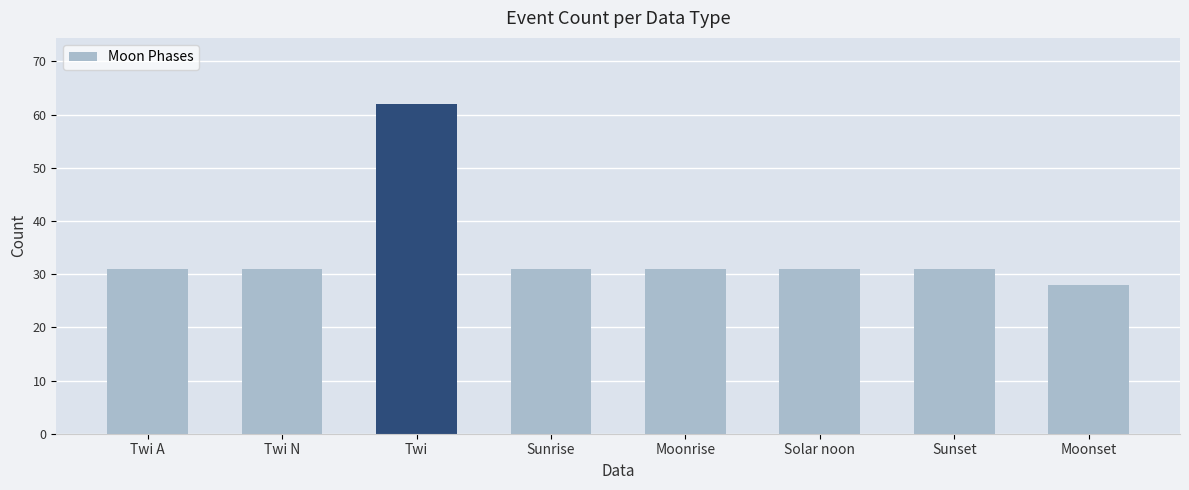

What is the label of the 1st bar from the left?

Twi A